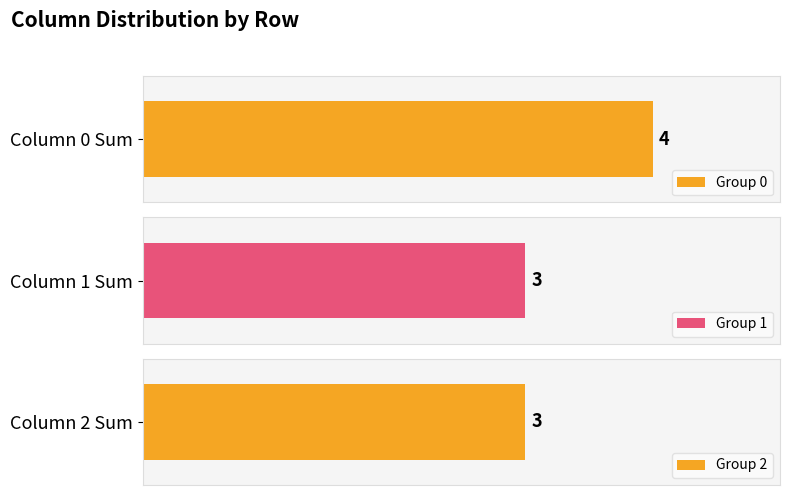

At which label does 1 reach its minimum?

1